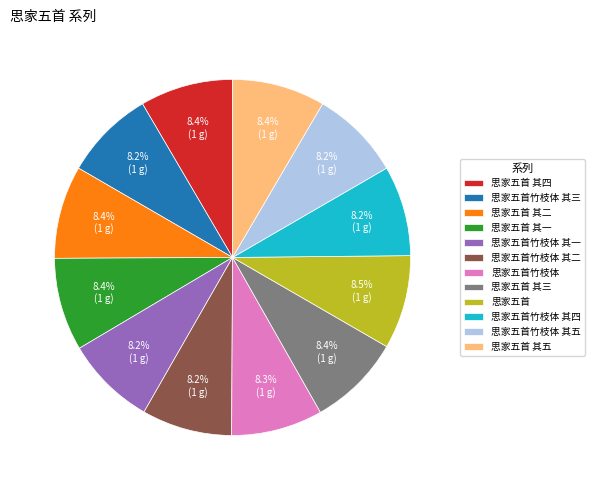

Is there a majority slice in this chart?

No